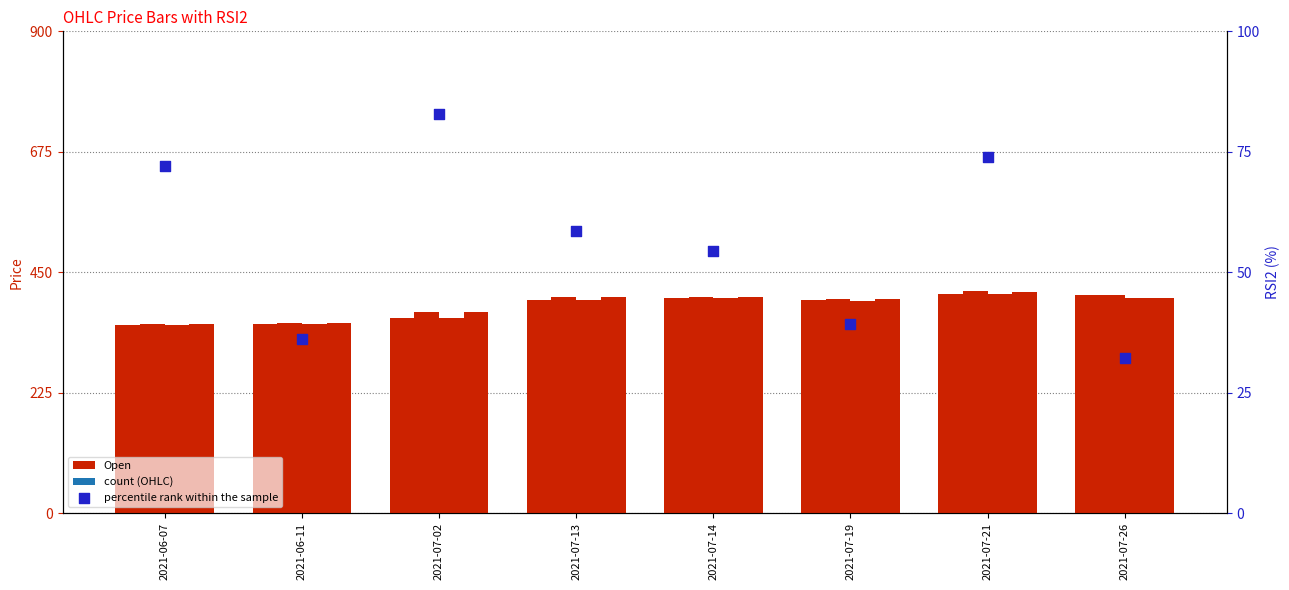

Which series reaches the minimum Y coordinate?

percentile rank within the sample